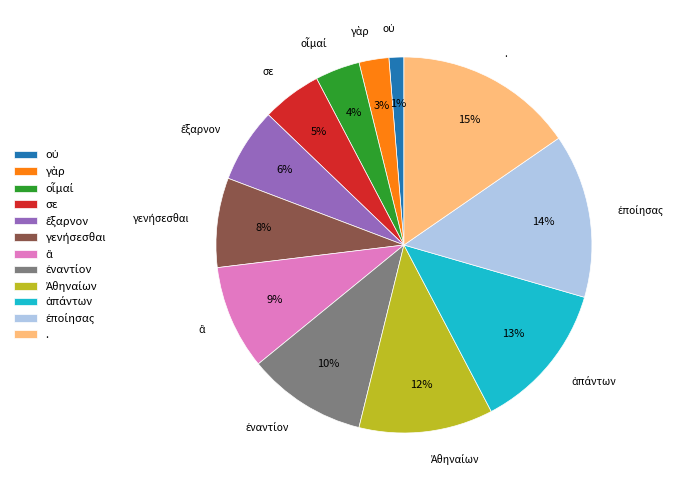

To the nearest percent, what is the difference between the largest and smallest slice percentages?

14%